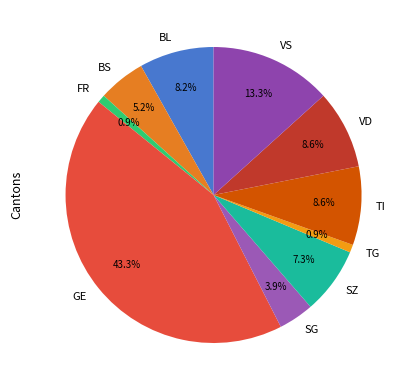

How many slices are in this pie chart?

10